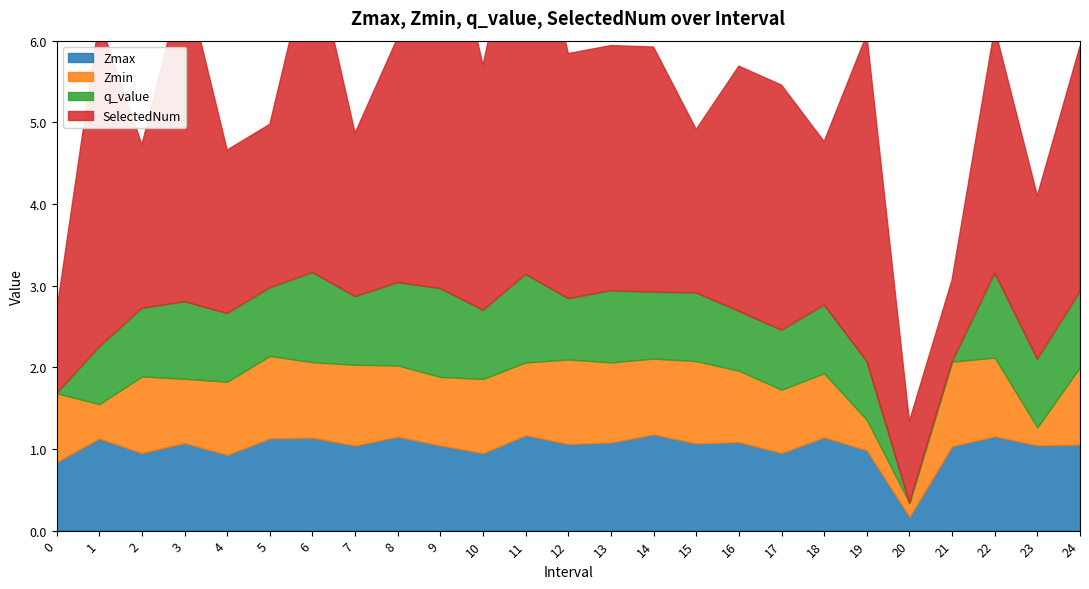

Which series has the largest total across all categories?

SelectedNum